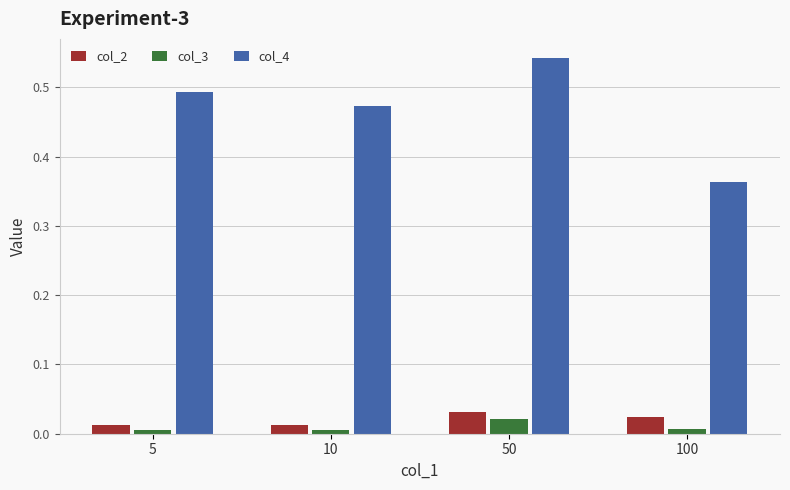

At which category is the sum across all series the highest?

50